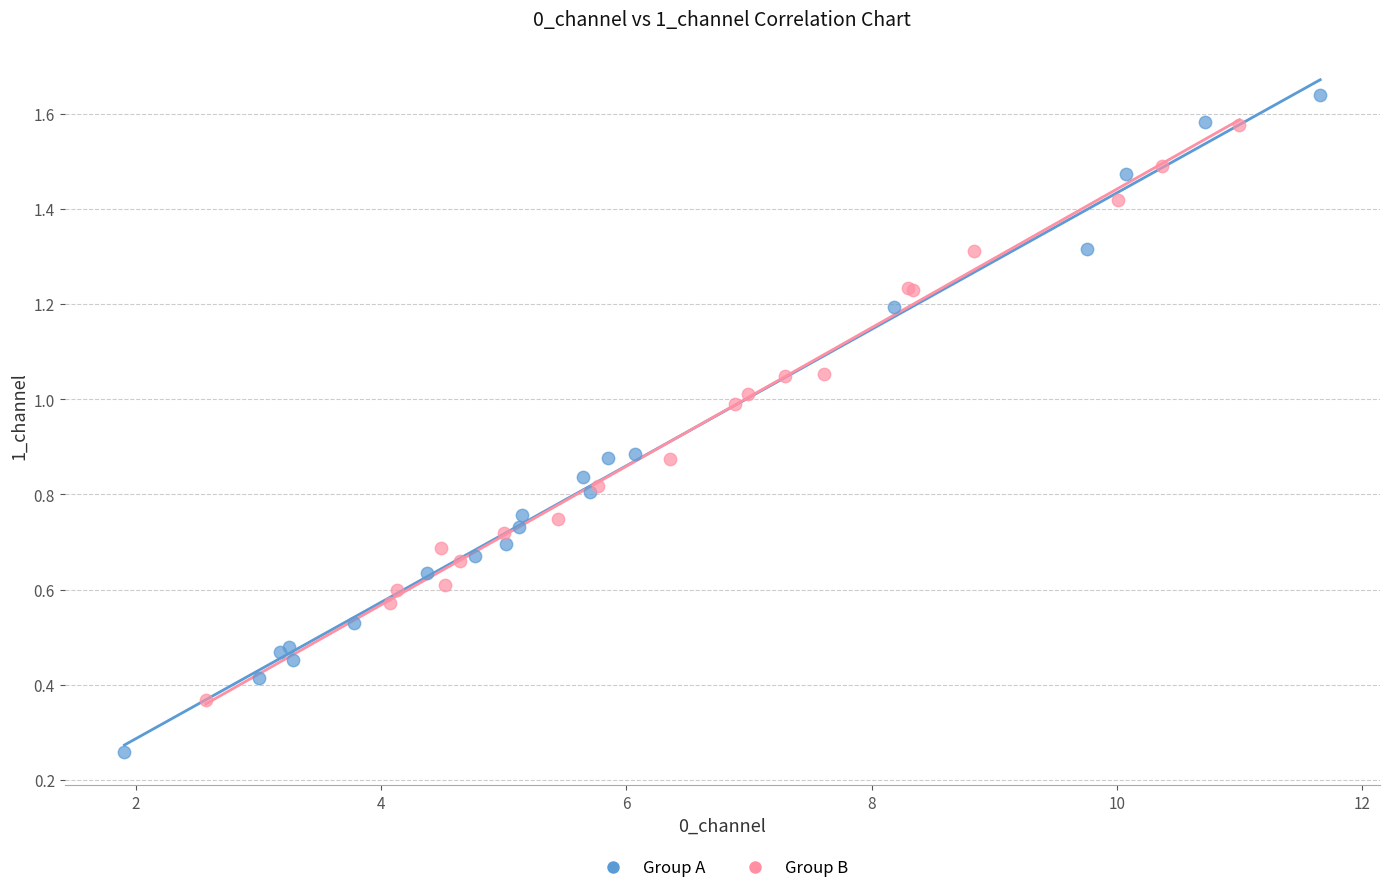

Which series reaches the maximum Y coordinate?

Group A